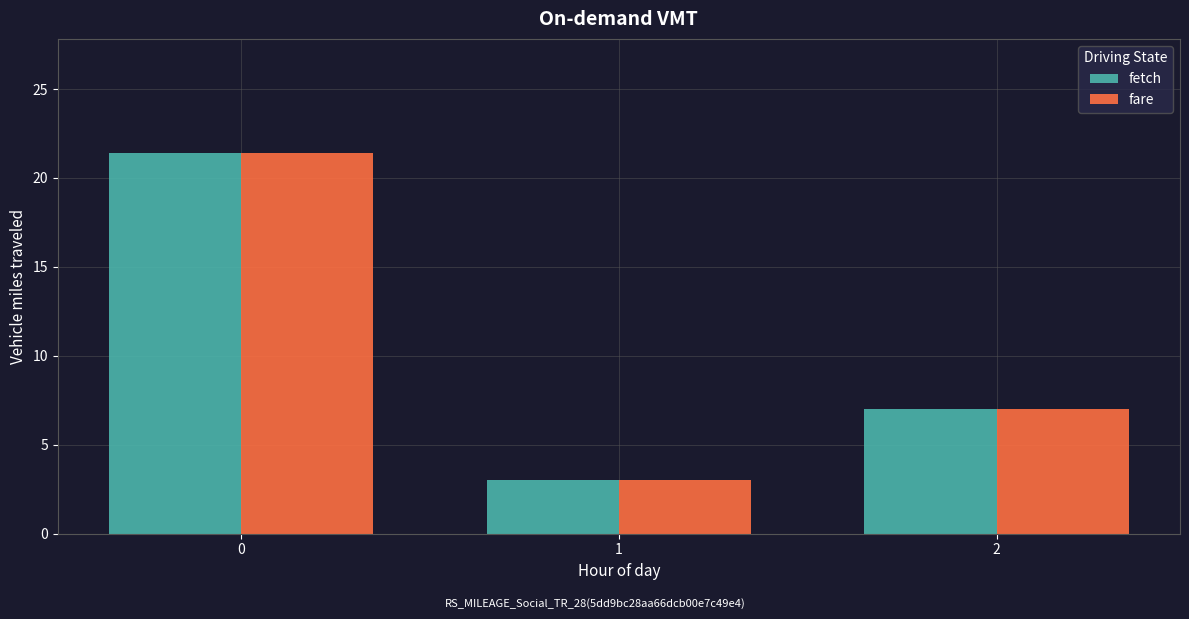

Is it true that fetch equals 21.4 at 0?

True